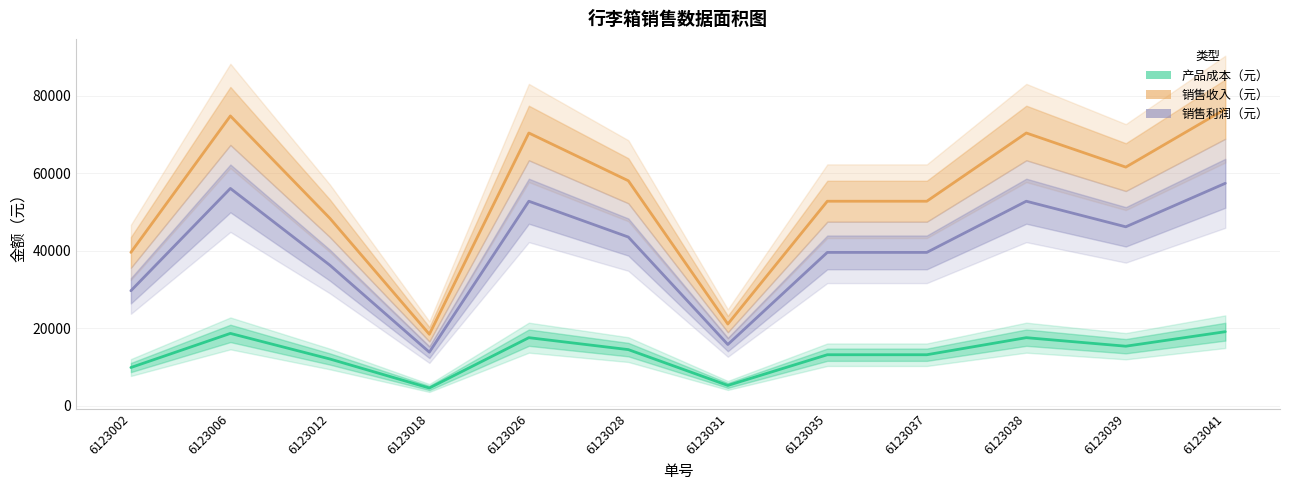

At which category does 销售收入（元） reach its first local peak?

6123006